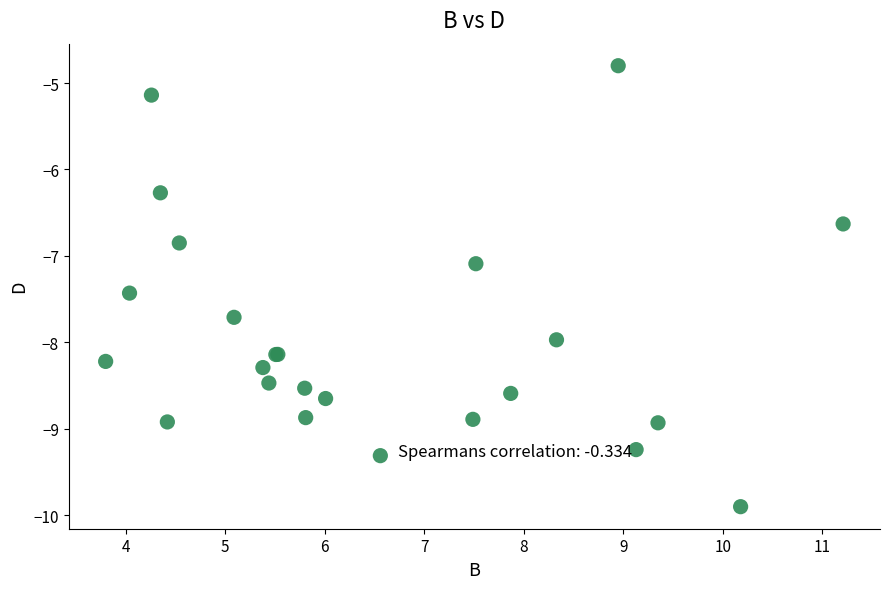

What Y value in the scatter plot is closest to -7?

-7.1